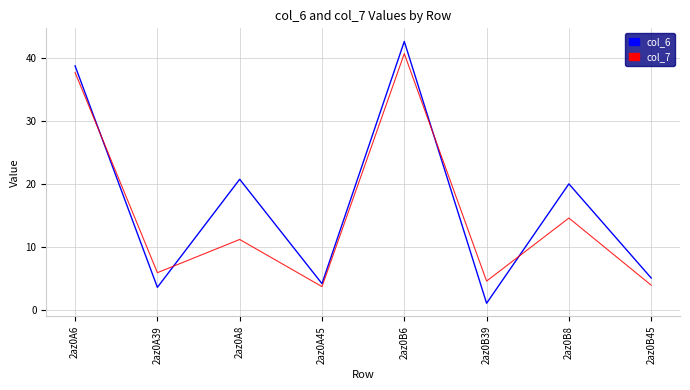

The value of col_7 at 2az0B8 is 20.1. True or false?

False